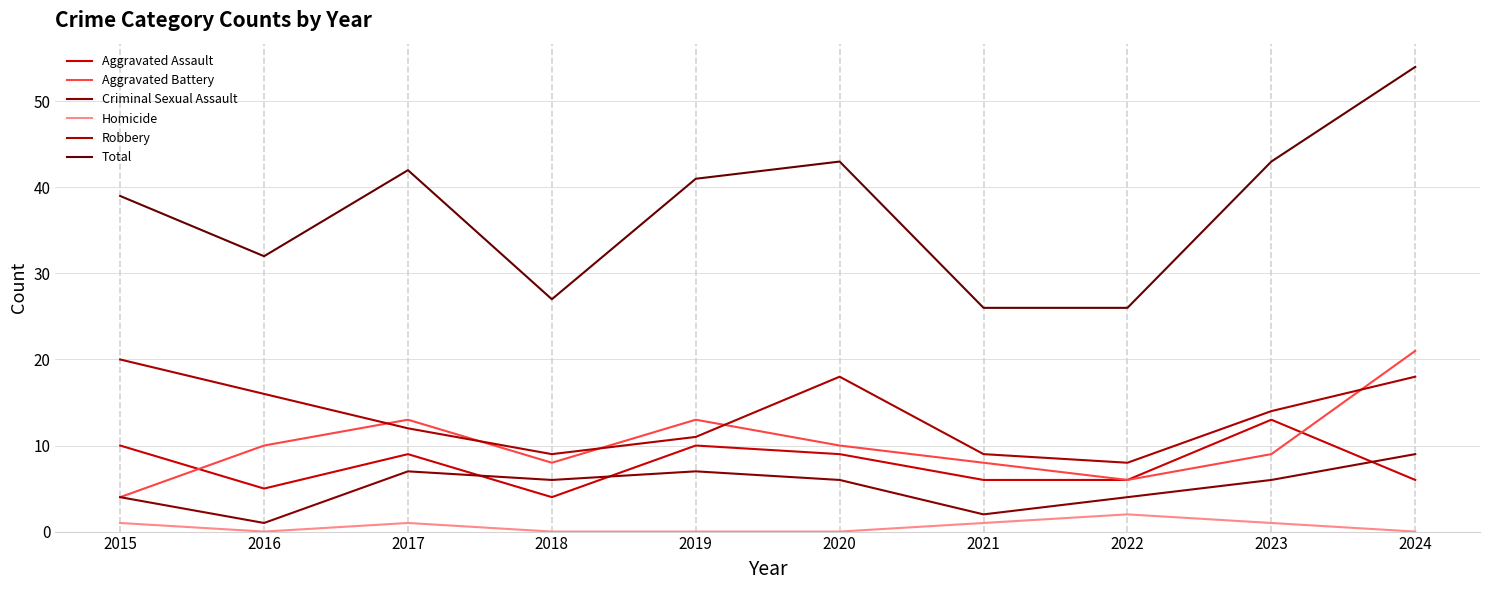

What is the average value of the Aggravated Assault series?

8